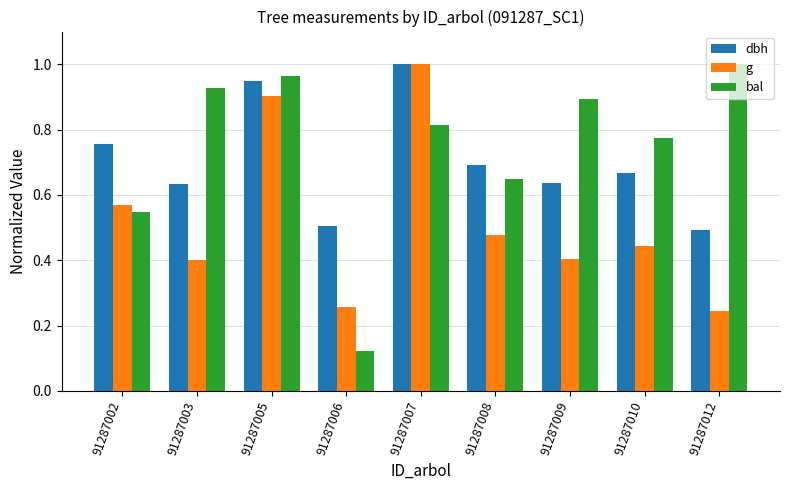

What is the sum of the dbh values at 91287003 and 91287002?

1.4